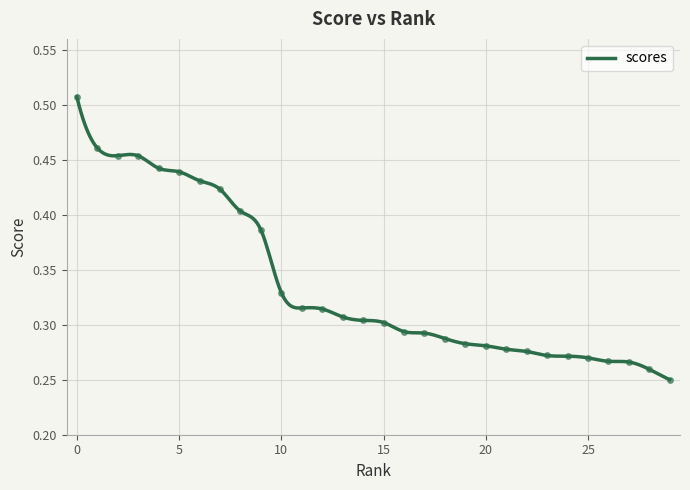

How many lines are shown in the chart?

1